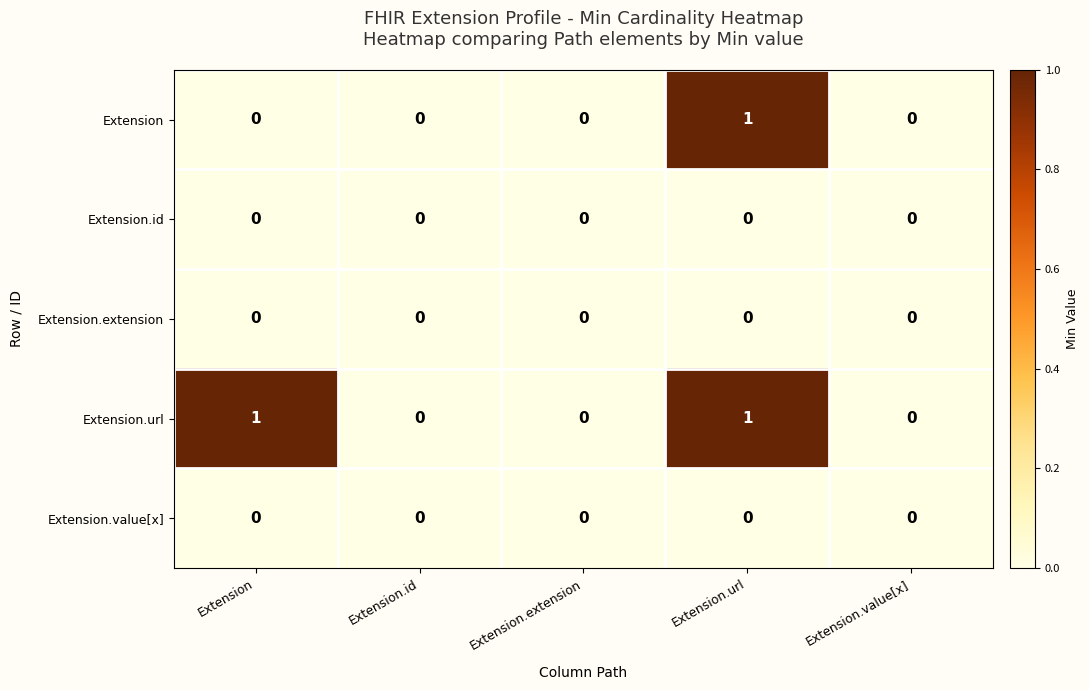

Which series changed the most between Extension and Extension.id?

Extension.url